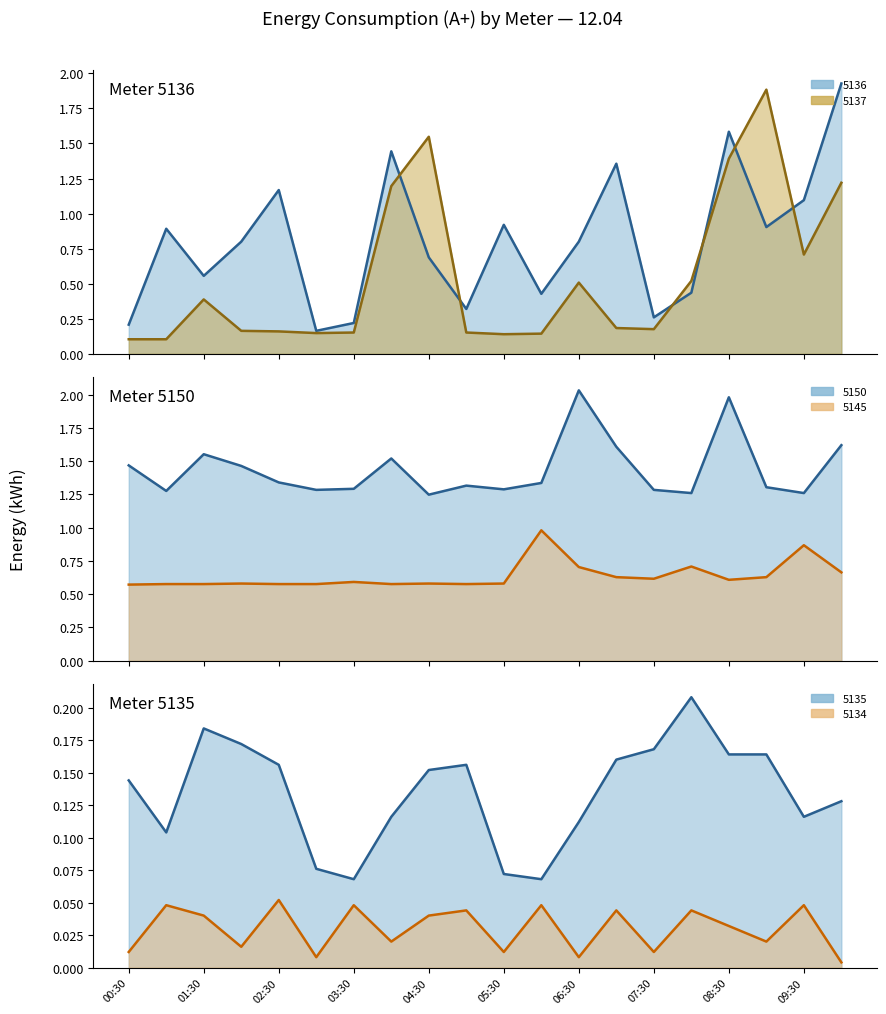

In 5134, how many points are higher than both neighbors (excluding endpoints)?

8